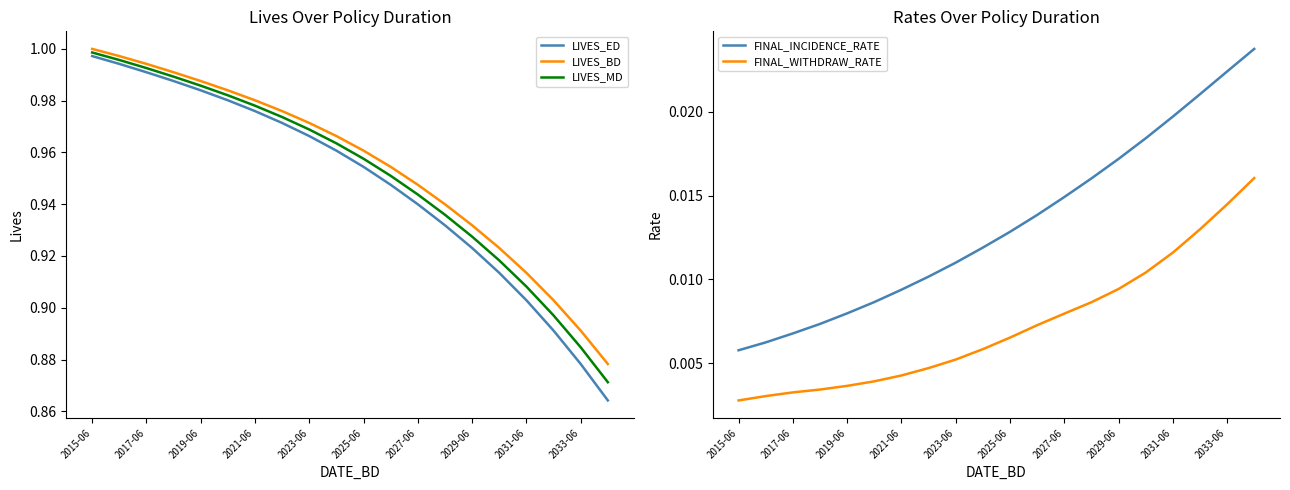

Is it true that LIVES_ED equals 0.3 at 17?

False